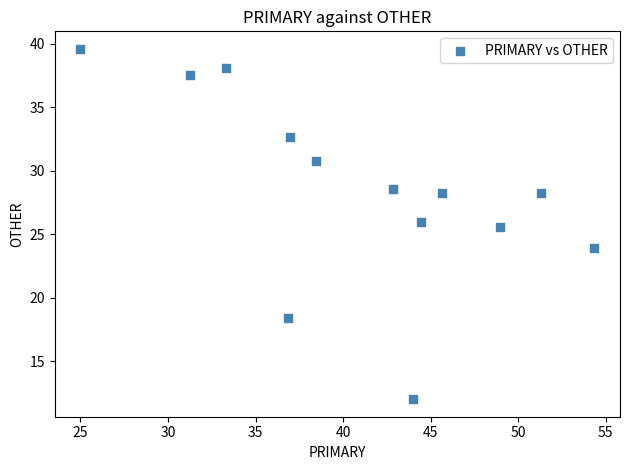

What is the range of Y values (max minus min)?

27.6